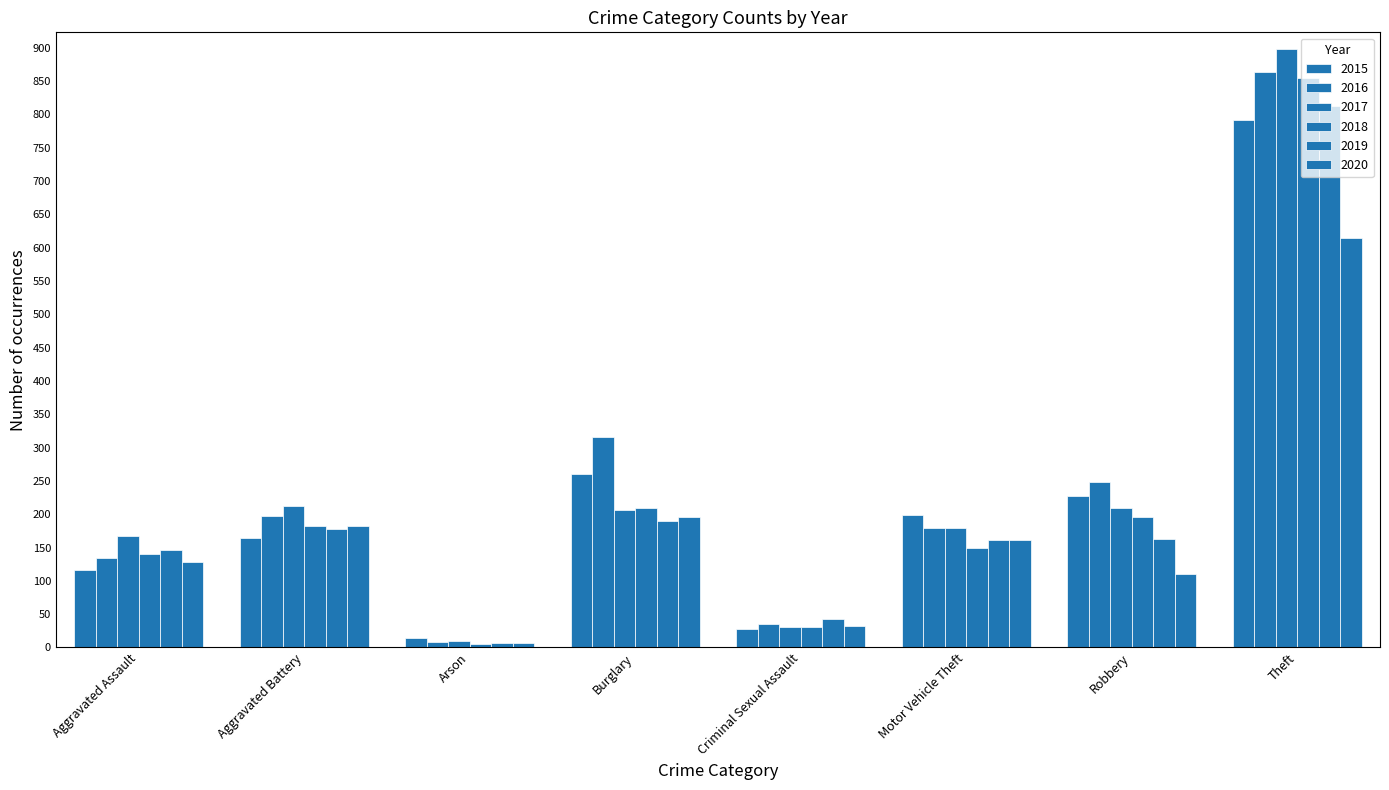

How many bars are there in total?

48